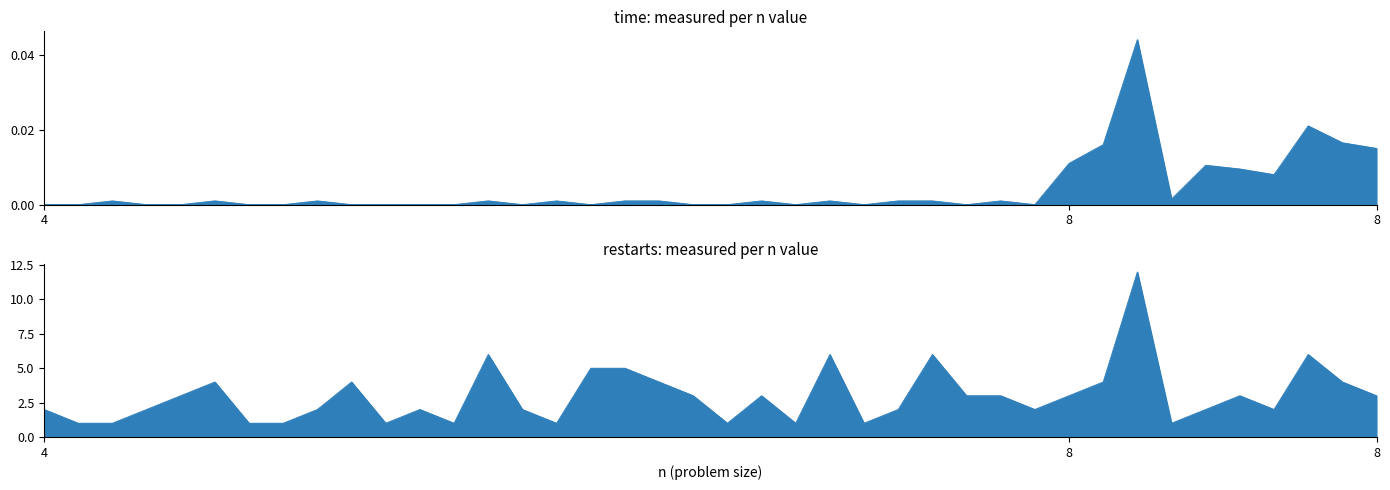

How many data points in time are above 0?

22